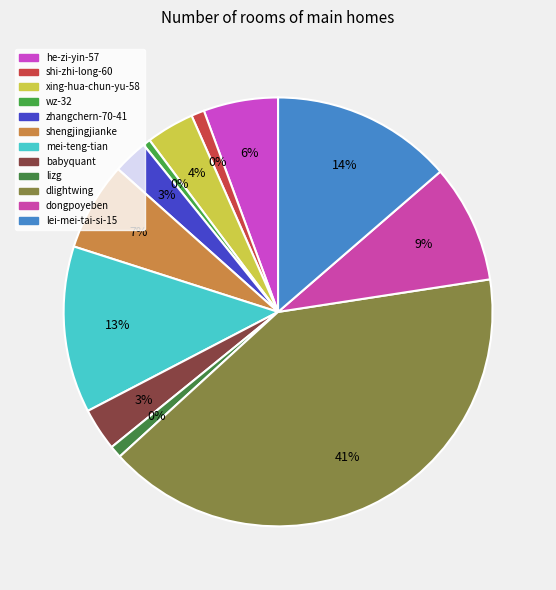

Does dongpoyeben account for over 50% of the chart?

No